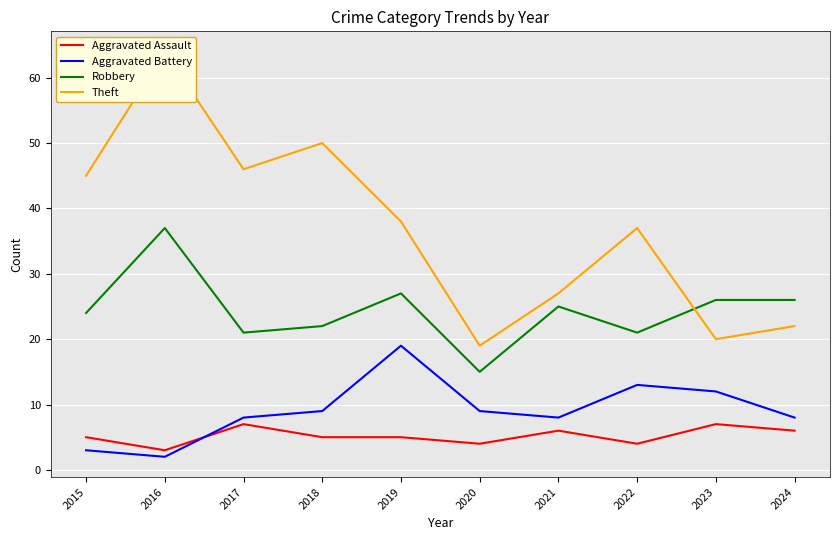

Is it true that Aggravated Battery equals 2 at 2016?

True